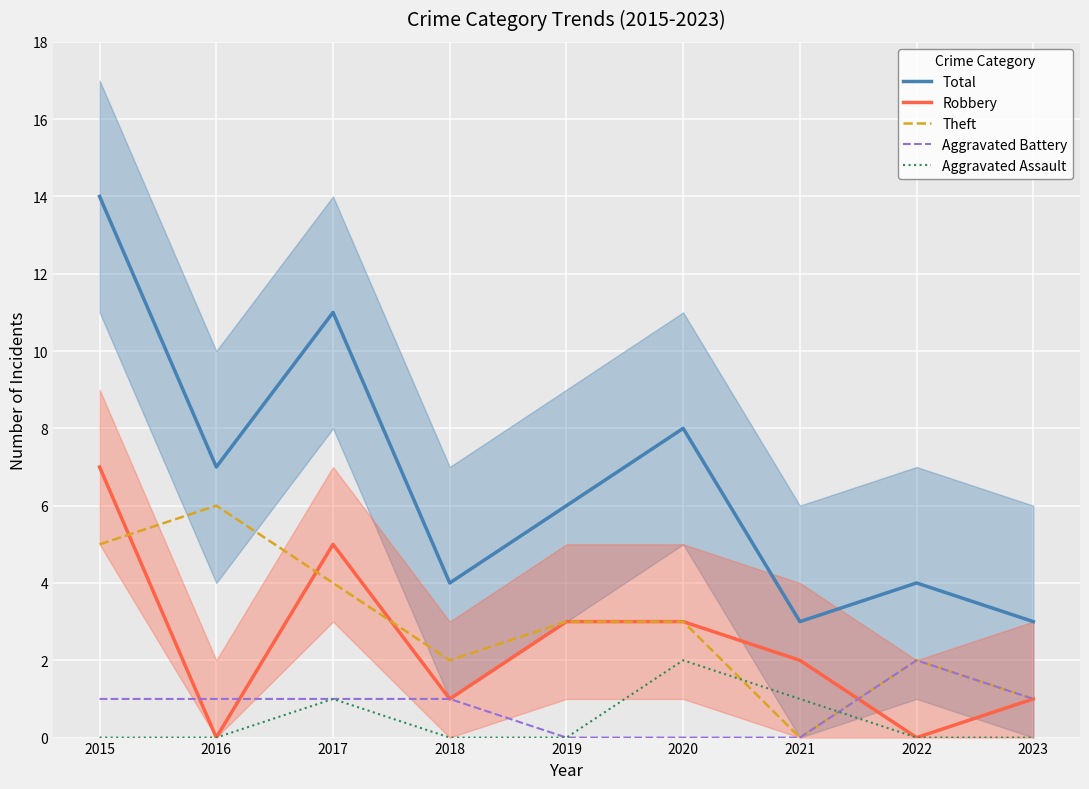

What is the value of the Total point at the 3rd from the left?

11